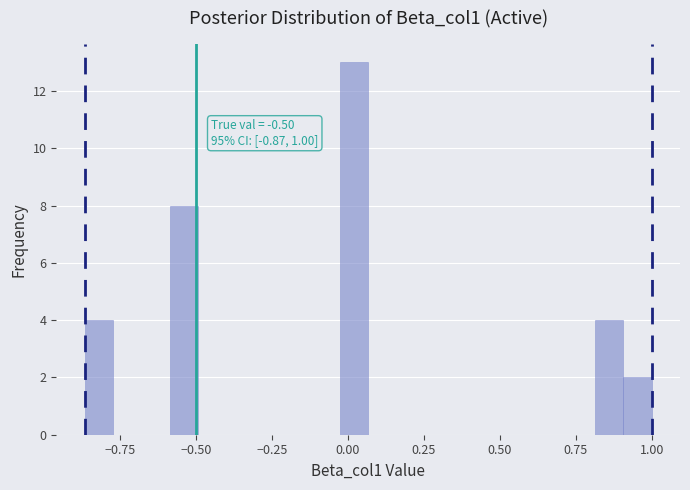

Around what value on the x-axis is the tallest bar? Give the approximate position of its centre, as read against the axis.

0.00